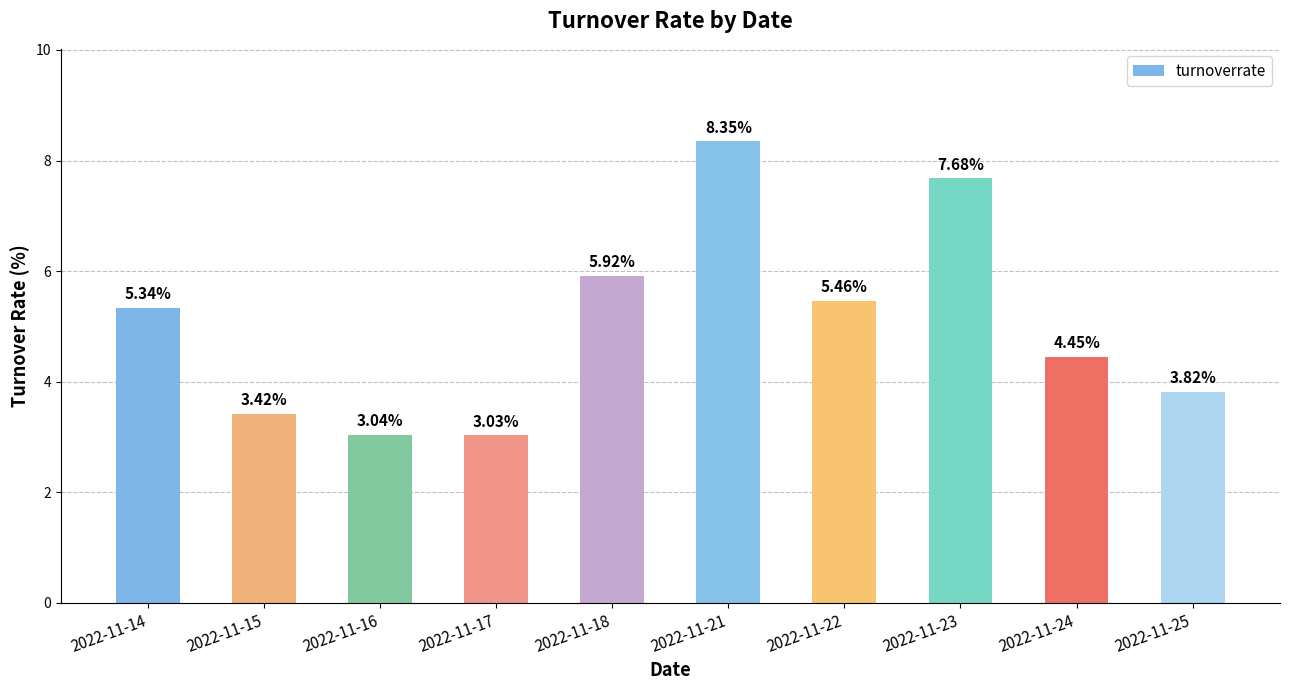

Approximately how many times larger is the value at 2022-11-17 compared to 2022-11-15?

0.9